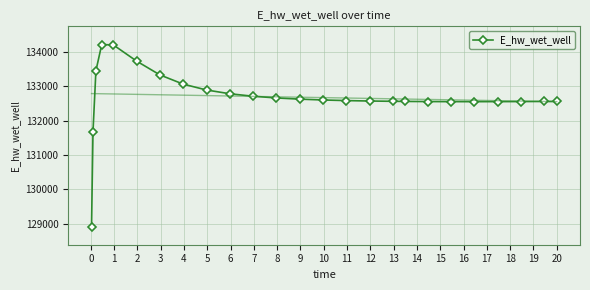

What is the highest value of the E_hw_wet_well series?

134214.0